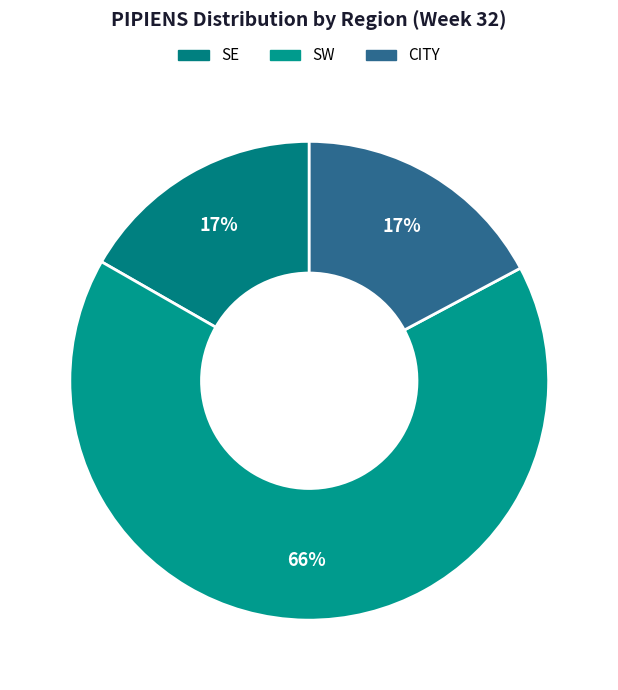

The SW slice represents 57% of the pie. True or false?

False